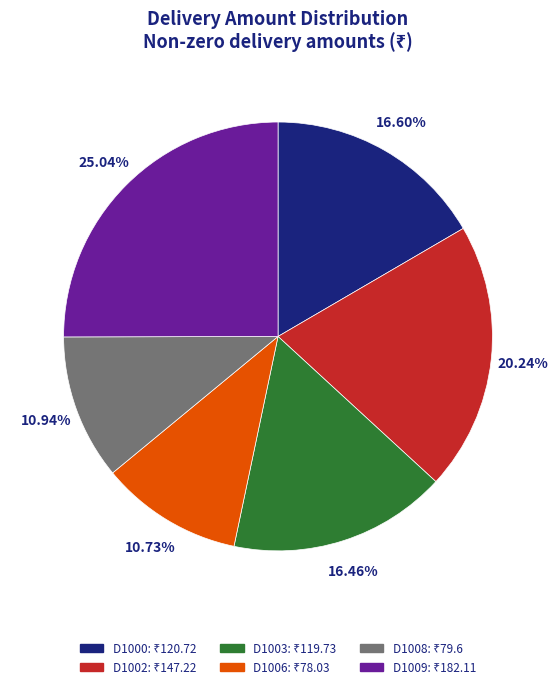

The D1002 slice represents 20% of the pie. True or false?

True